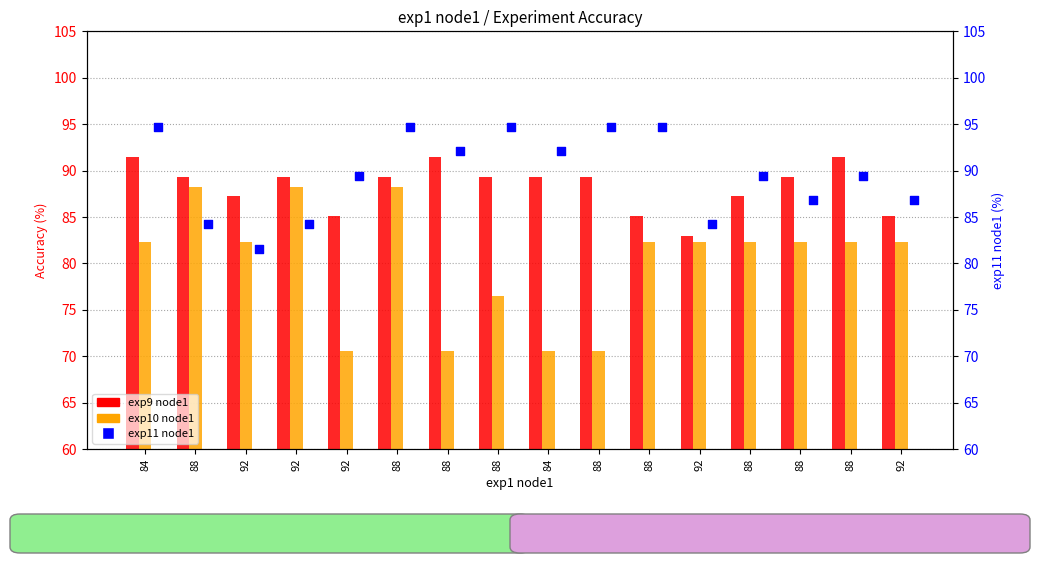

What is the total value across all series at 88?

261.8